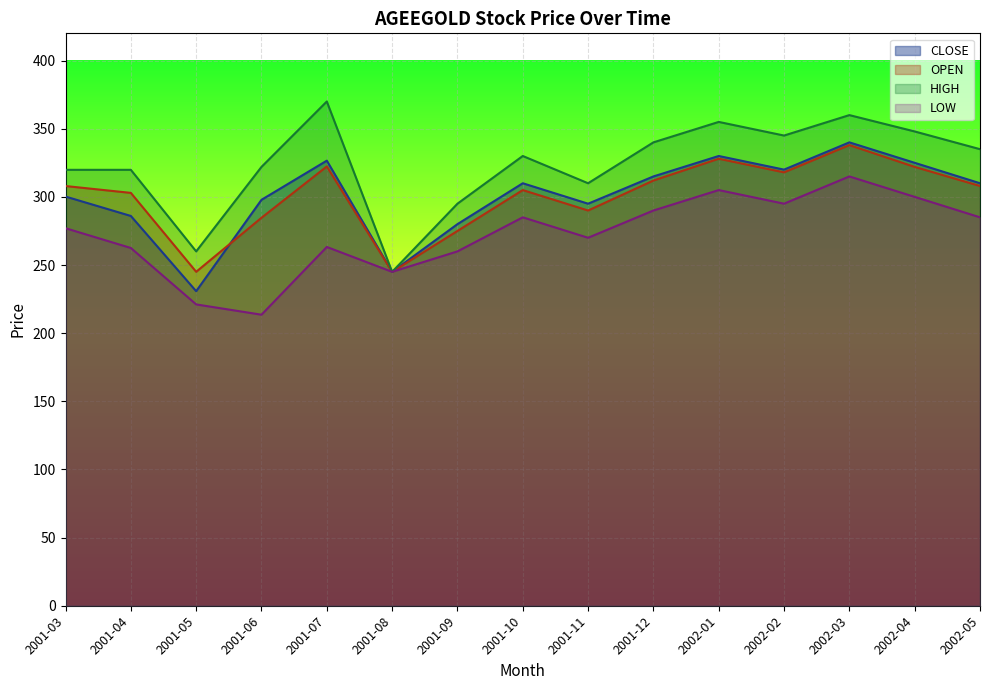

Reading left to right, list all the values displayed in this chart.

CLOSE: 300.2	286.0	230.8	297.9	326.6	245.0	280.0	310.0	295.0	315.0	330.0	320.0	340.0	325.0	310.0
OPEN: 308.0	302.9	245.0	284.7	322.3	245.0	275.0	305.0	290.0	312.0	328.0	318.0	338.0	322.0	308.0
HIGH: 319.9	319.9	260.0	322.0	370.0	245.0	295.0	330.0	310.0	340.0	355.0	345.0	360.0	348.0	335.0
LOW: 277.0	262.5	221.1	213.6	263.2	245.0	260.0	285.0	270.0	290.0	305.0	295.0	315.0	300.0	285.0